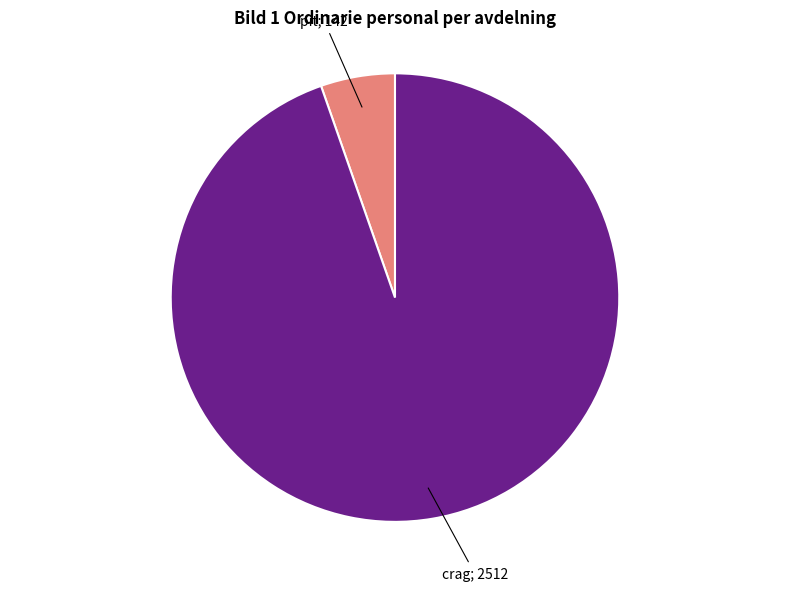

Is there a majority slice in this chart?

Yes